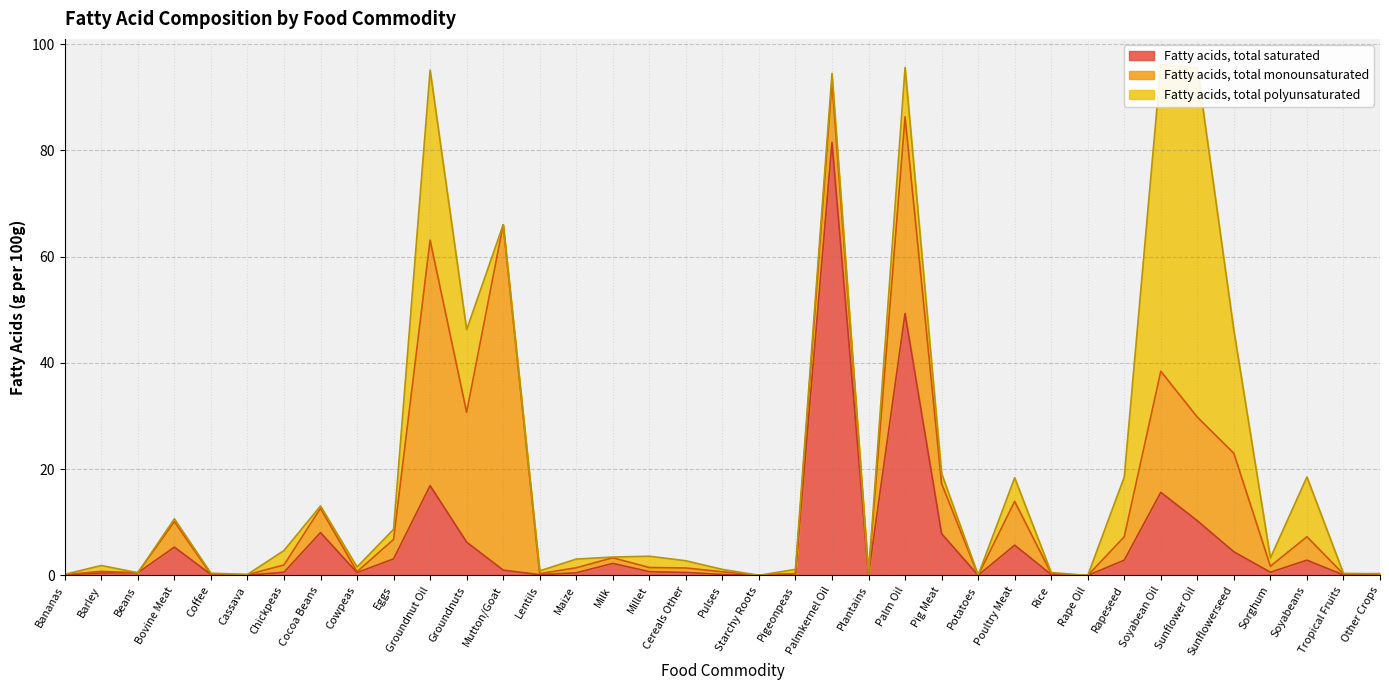

What is the difference between the second highest and minimum values in the Fatty acids, total monounsaturated series?

46.2